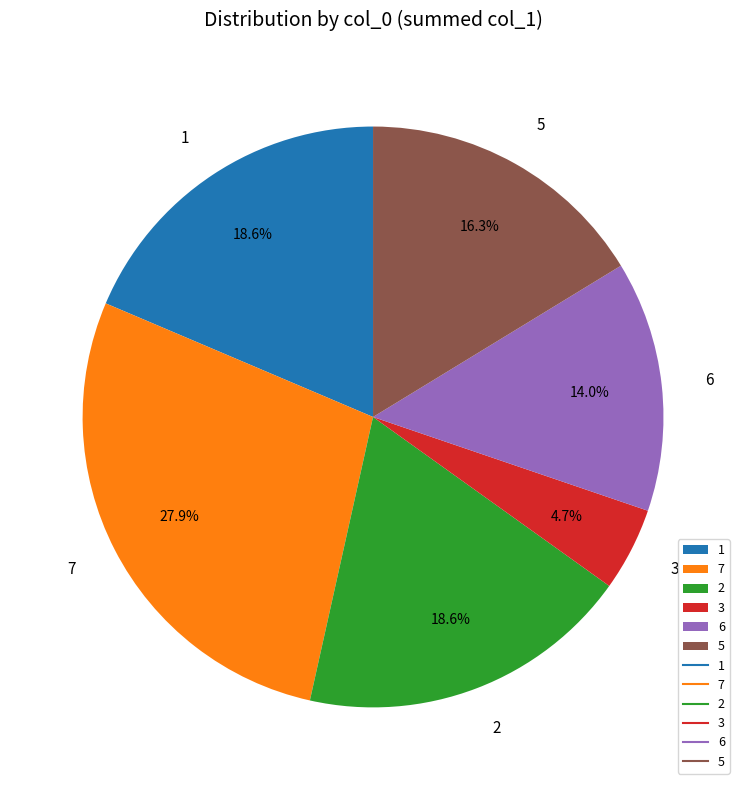

How many segments does this pie chart have?

6